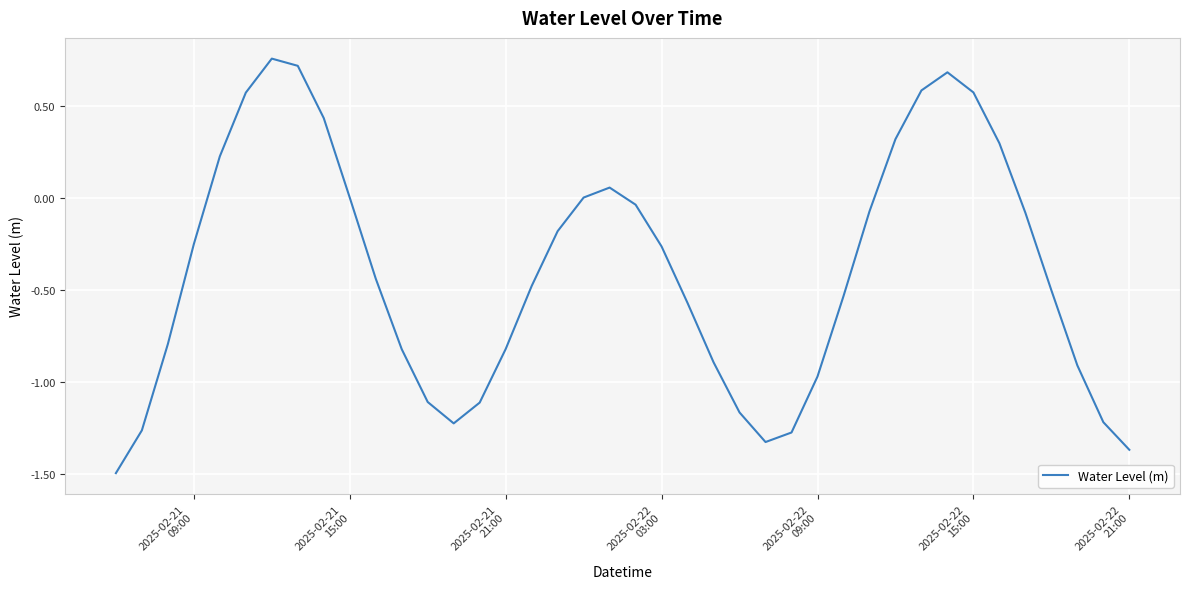

What is the minimum value shown in the chart?

-1.5